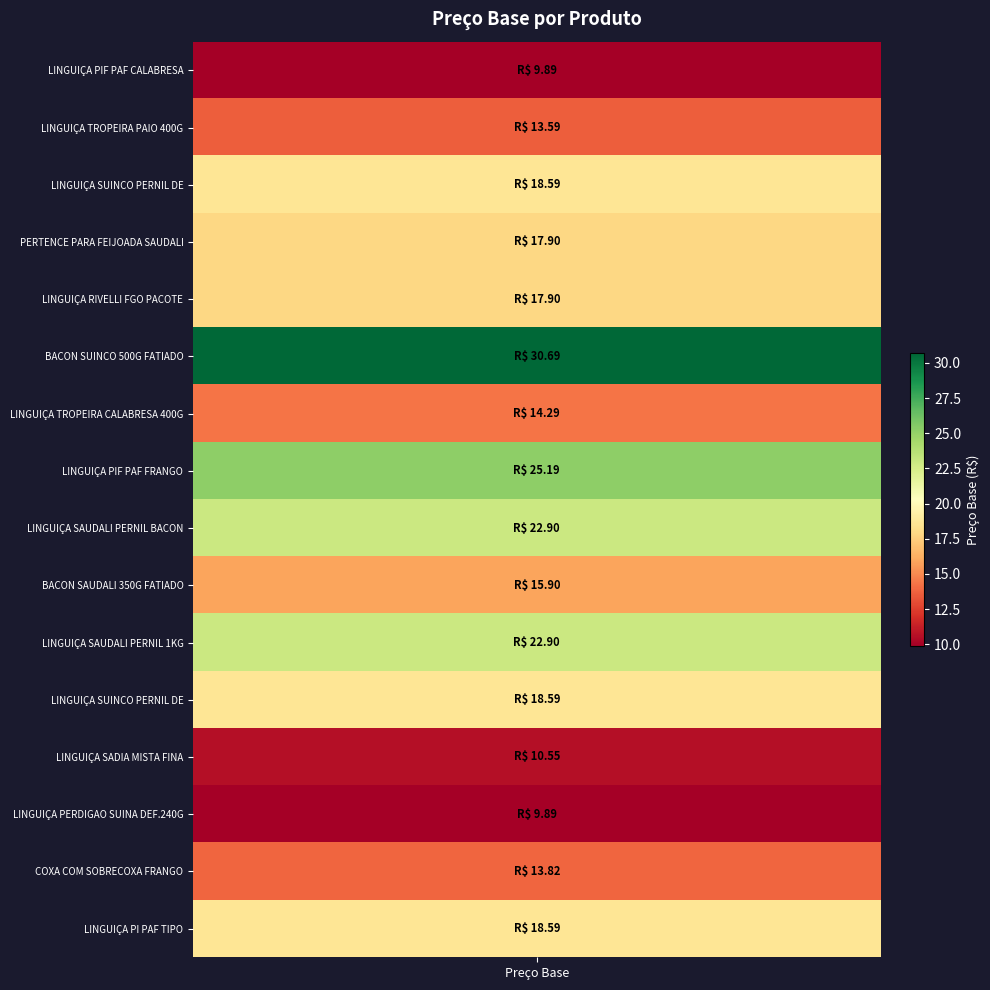

What is the sum of the values at COXA COM SOBRECOXA FRANGO PACOTE 1 and BACON SUINCO 500G FATIADO?

44.5